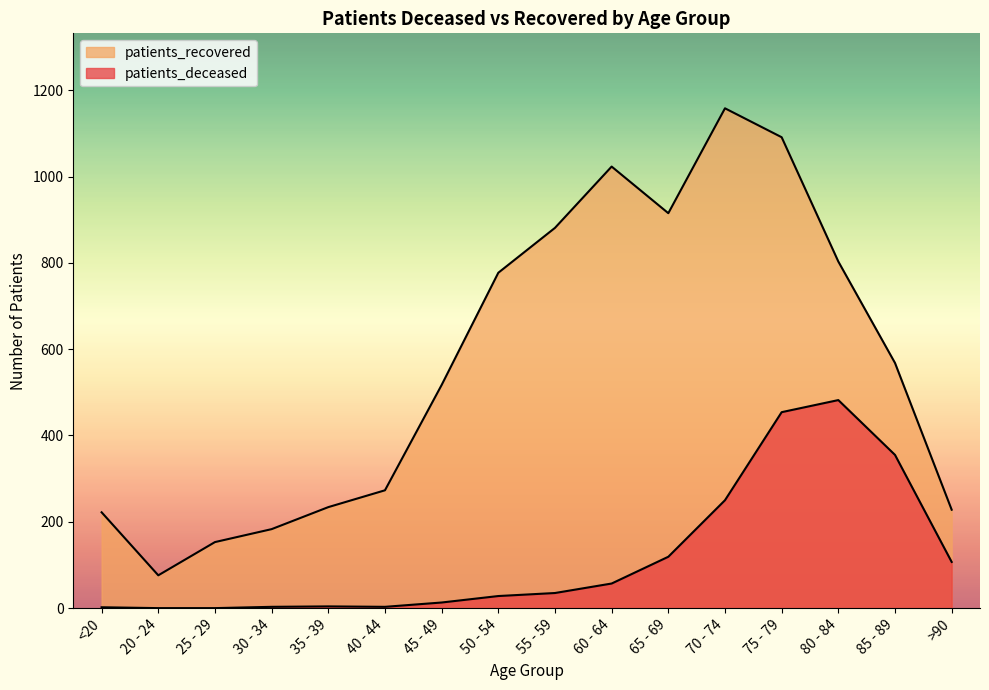

Reading left to right, list all the values displayed in this chart.

patients_deceased: 2	0	0	3	4	3	13	28	35	57	119	250	454	482	355	107
patients_recovered: 222	76	153	183	234	273	517	777	881	1023	915	1158	1091	803	568	228